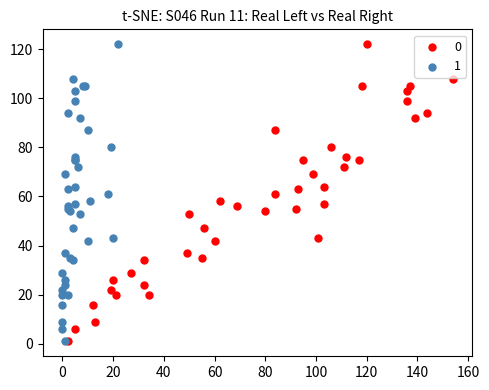

What are all the series names shown in the legend?

0, 1